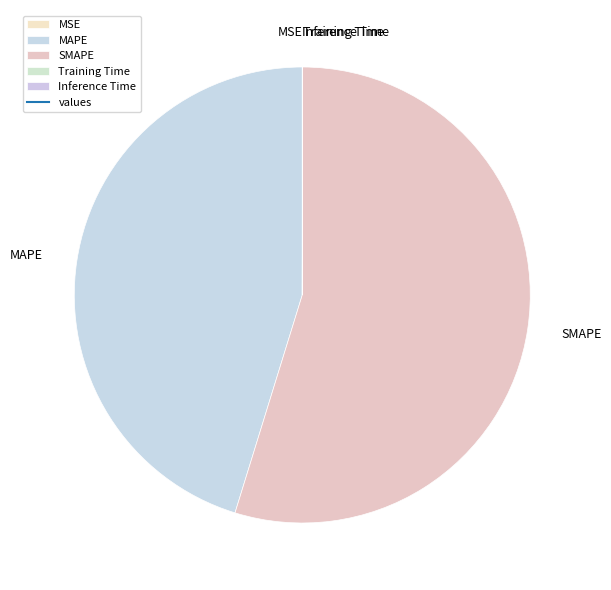

What is the largest slice in the pie chart?

SMAPE